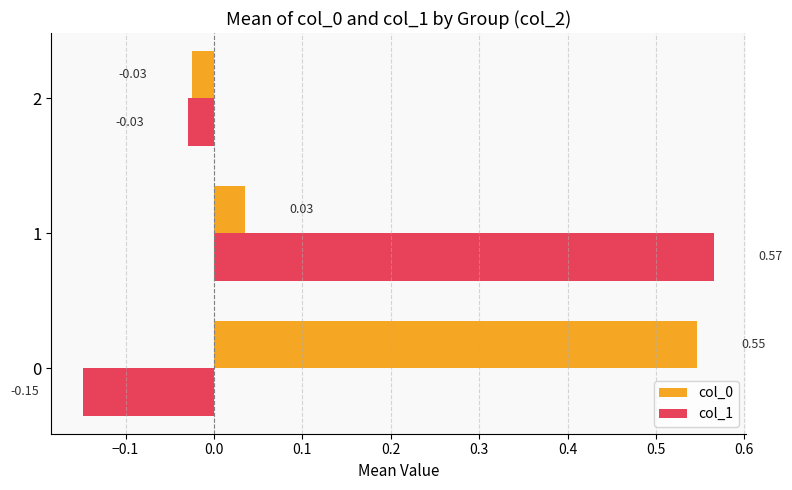

How many values in col_1 are above zero?

1